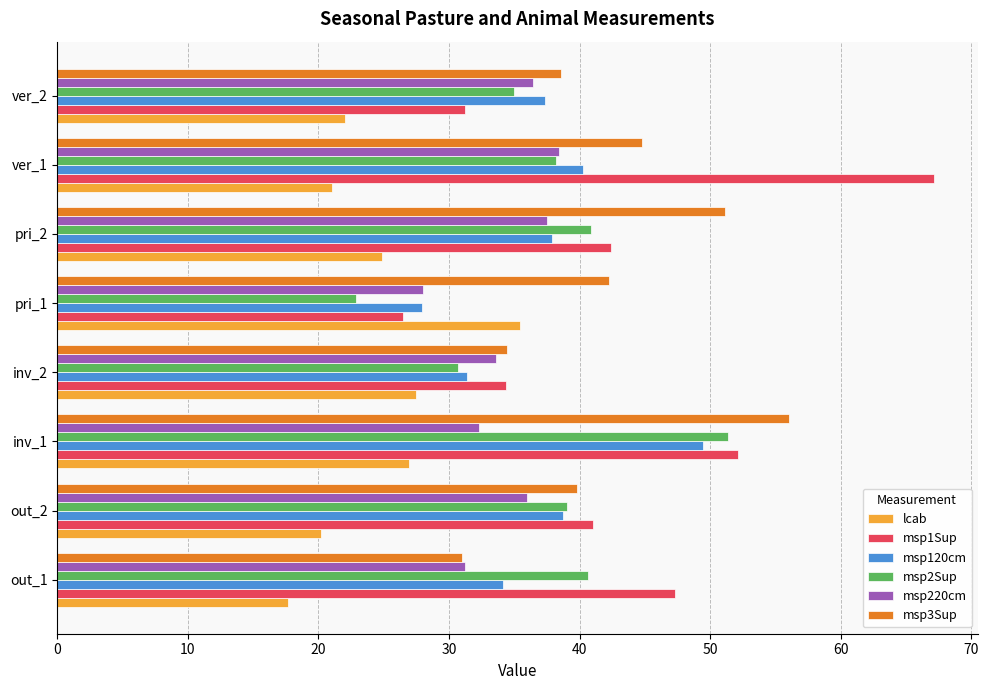

What value does the msp3Sup series have at ver_2?

38.6